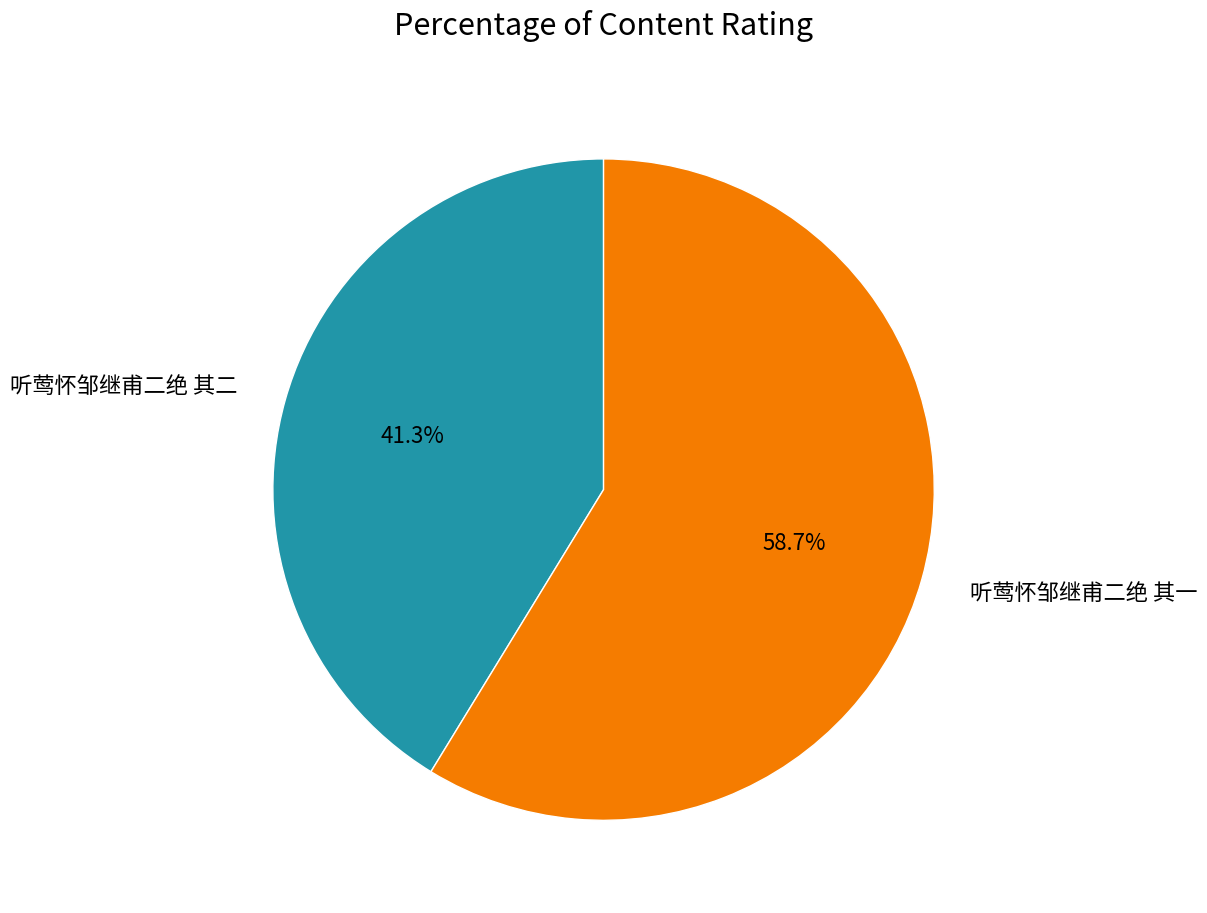

What percentage is NOT represented by 听莺怀邹继甫二绝 其二?

58.7%